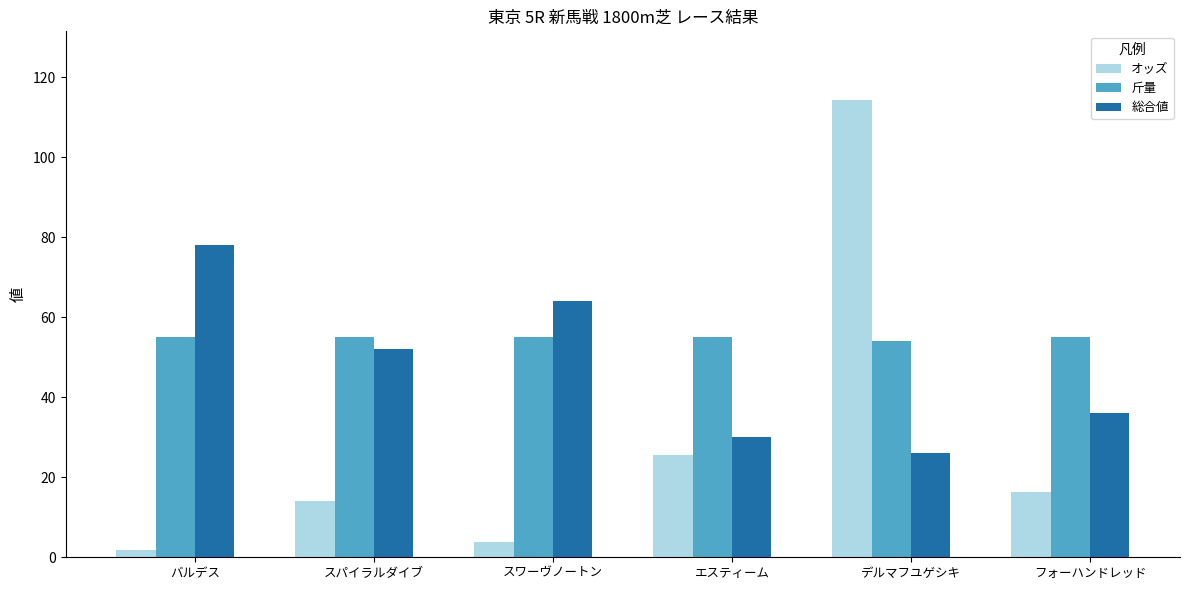

What is the approximate value of 斤量 at デルマフユゲシキ?

54.0